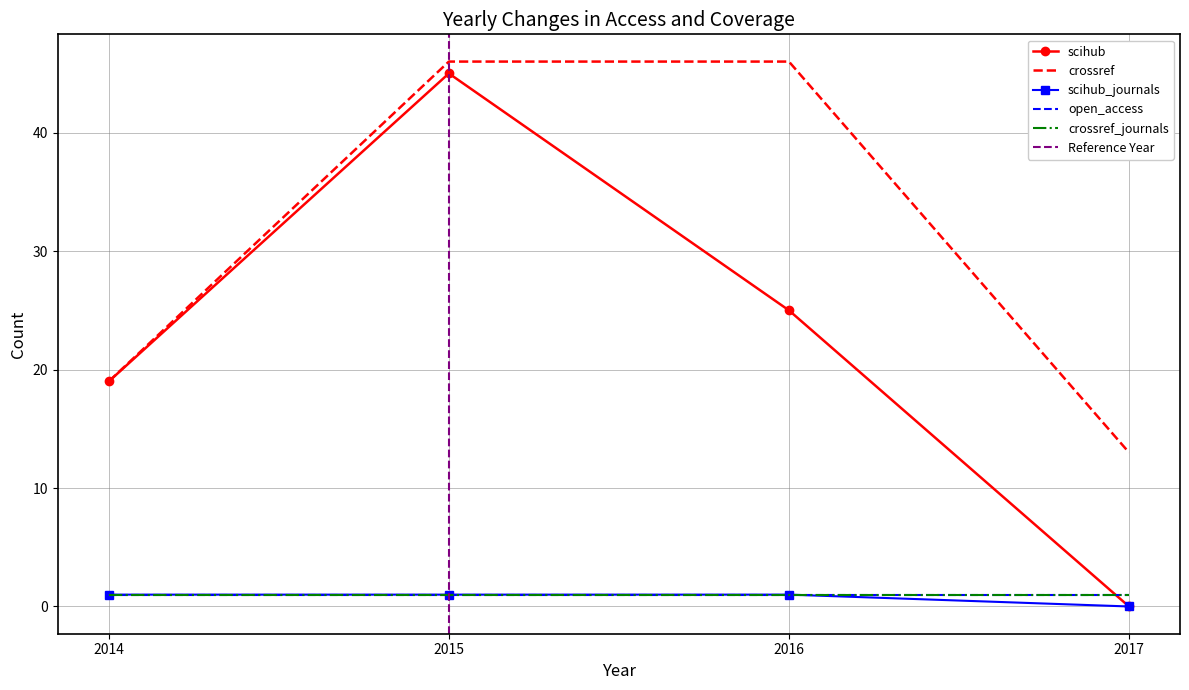

What is the value of the scihub point at the 3rd from the left?

25